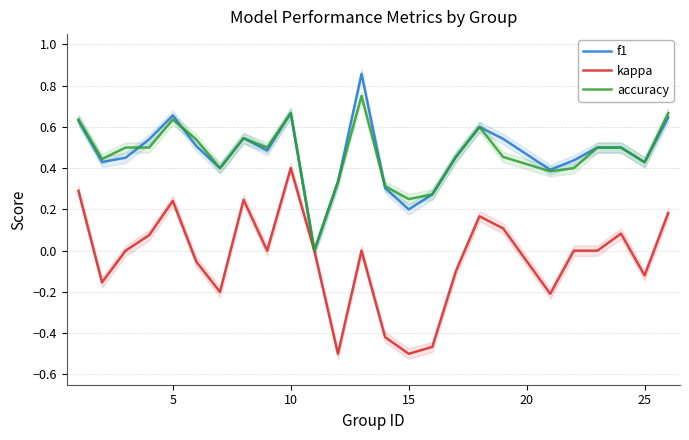

How many data points in f1 are above 0?

24